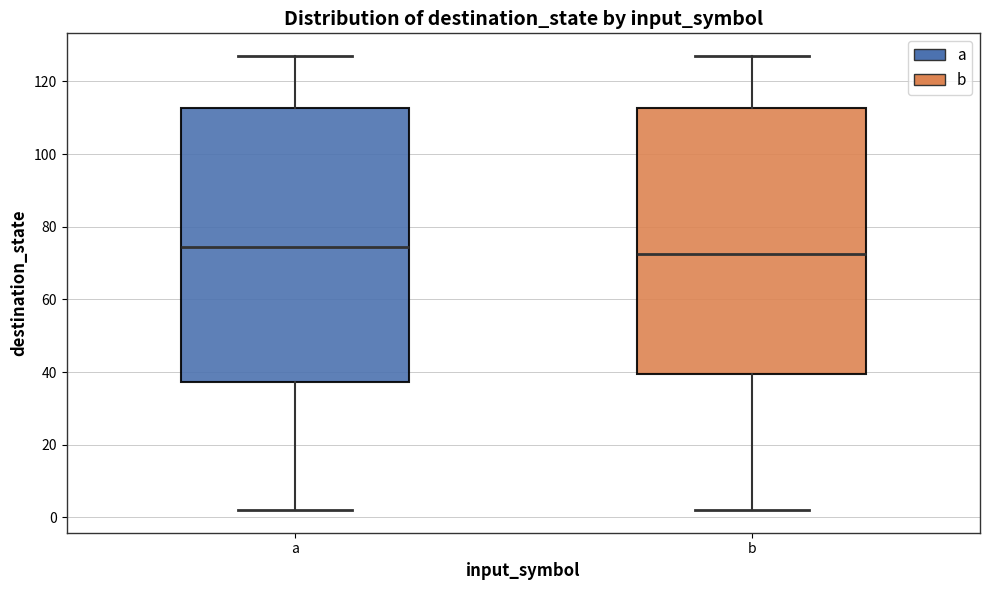

Reading left to right, transcribe this box plot: for each box, give where its median line is, the range the box spans, and where its two whiskers end, as read against the y-axis. The values are not printed on the chart, so give them approximately, as read against the axis.

a: median 74, box 38 to 112, whiskers 2 to 128
b: median 72, box 40 to 112, whiskers 2 to 128